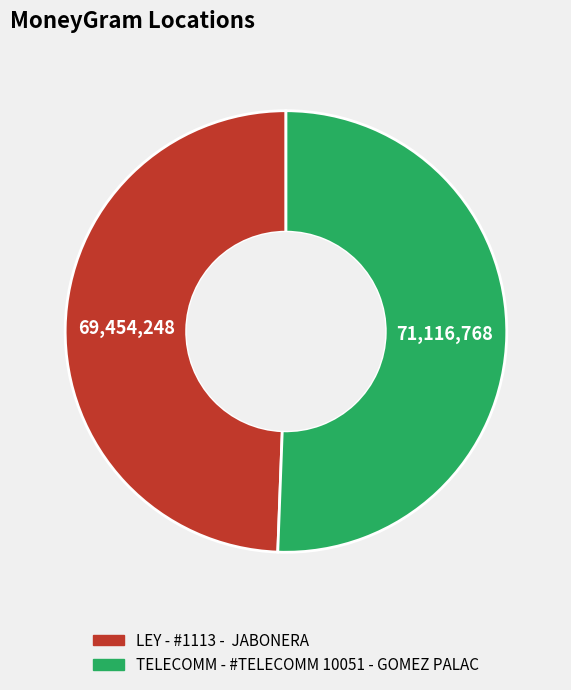

True or false: LEY - #1113 - JABONERA accounts for 35% of the total.

False